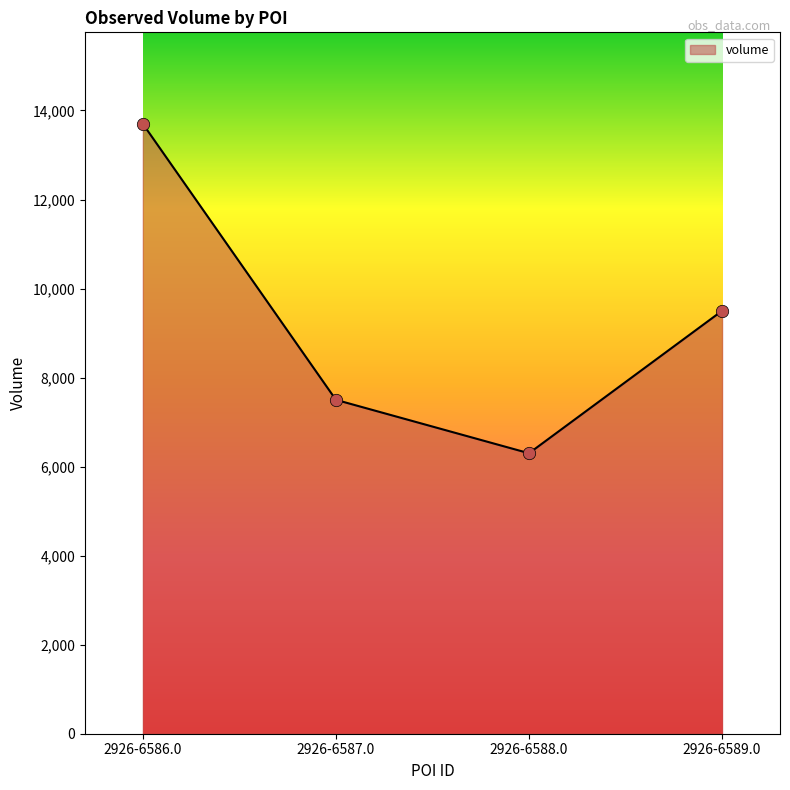

Between 2926-6586.0 and 2926-6588.0, which is larger?

2926-6586.0